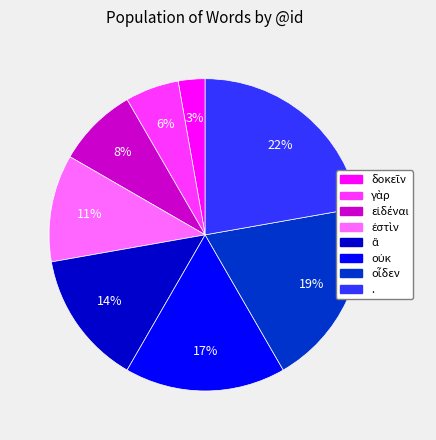

To the nearest percent, what is the average slice percentage?

12%